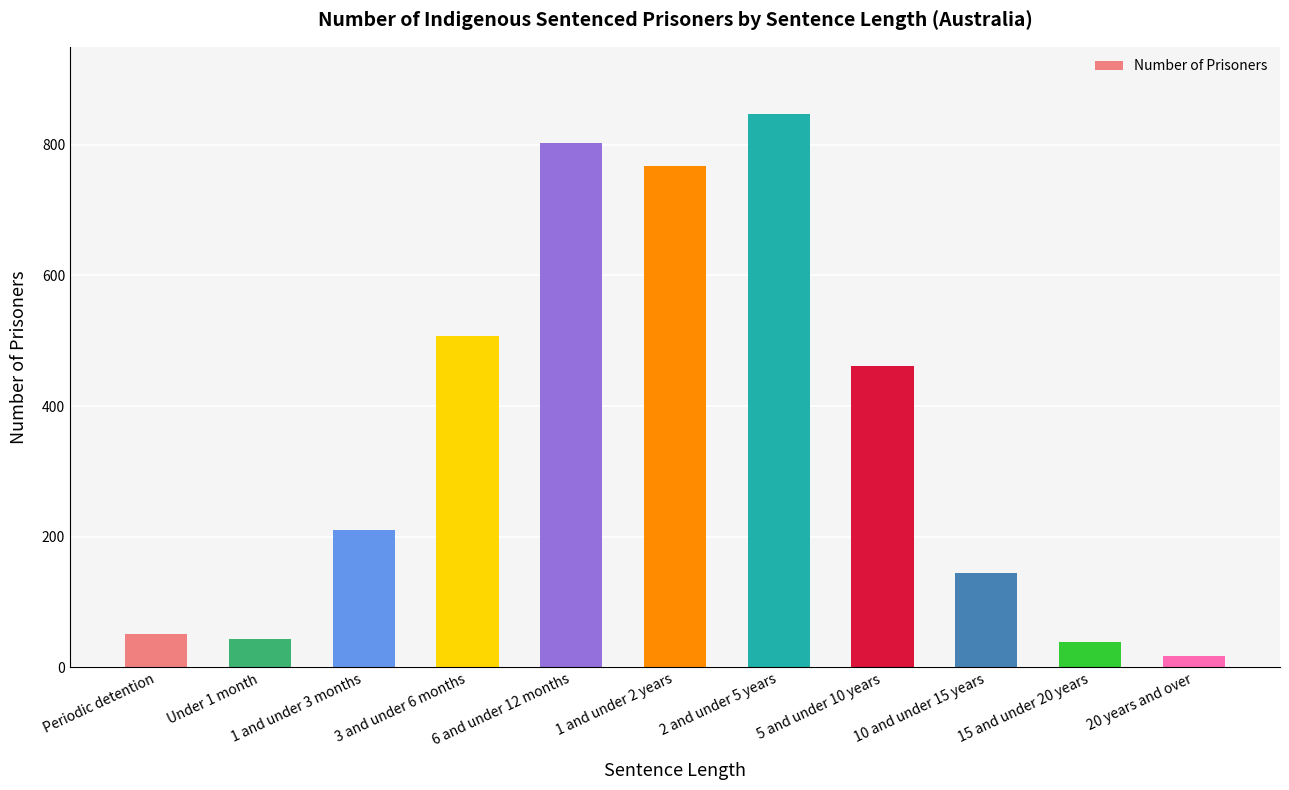

Reading left to right, list all the values displayed in this chart.

Periodic detention=51	Under 1 month=44	1 and under 3 months=210	3 and under 6 months=508	6 and under 12 months=802	1 and under 2 years=767	2 and under 5 years=847	5 and under 10 years=461	10 and under 15 years=145	15 and under 20 years=39	20 years and over=18